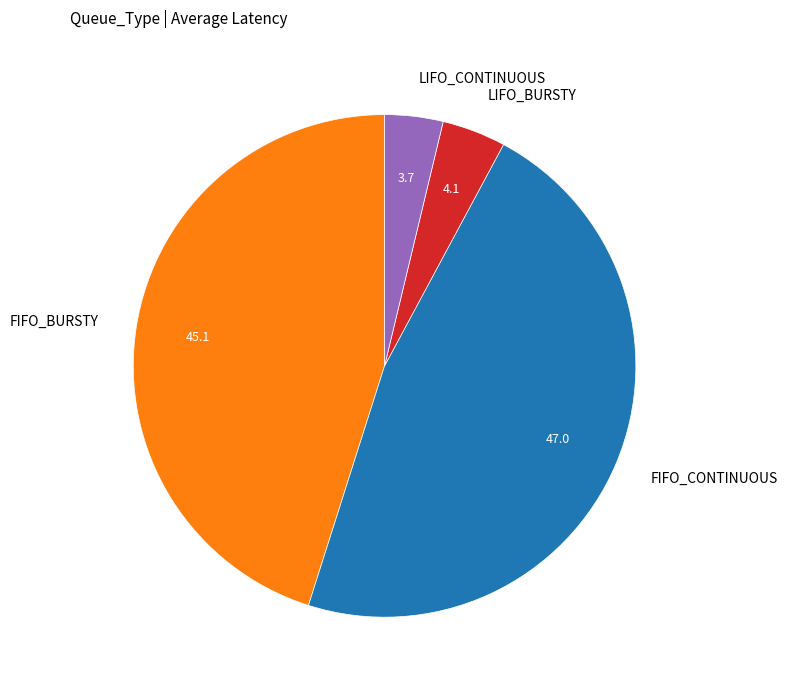

Which has a higher value, FIFO_CONTINUOUS or LIFO_CONTINUOUS?

FIFO_CONTINUOUS